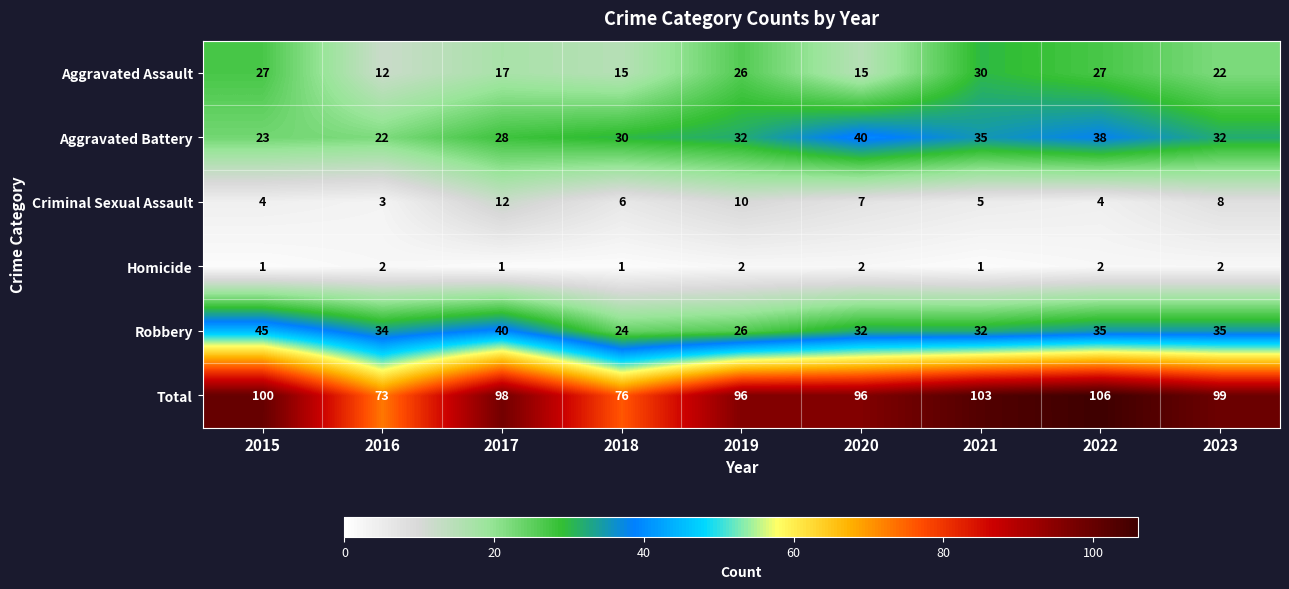

What is the maximum value shown in the chart?

106